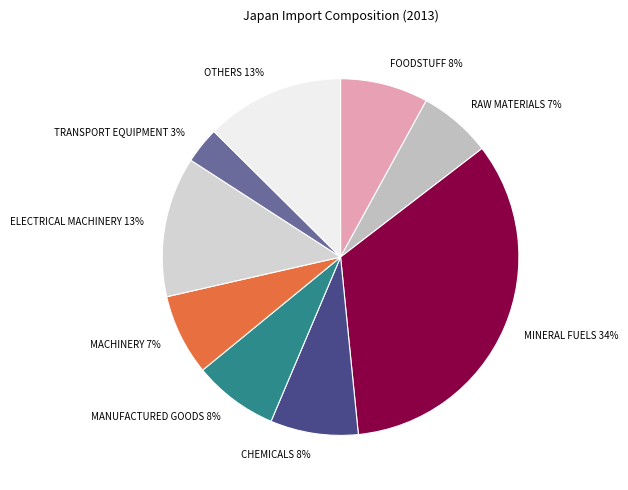

Does CHEMICALS represent more than half of the total?

No